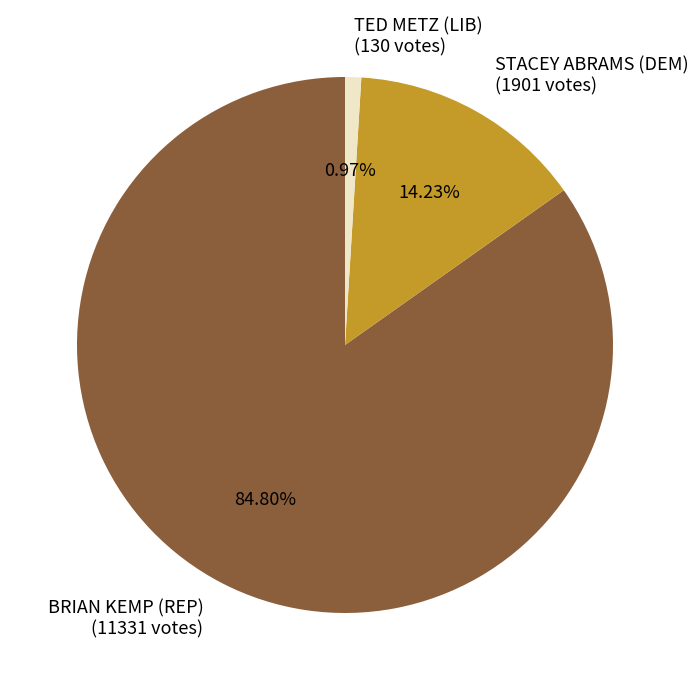

How many slices are in this pie chart?

3